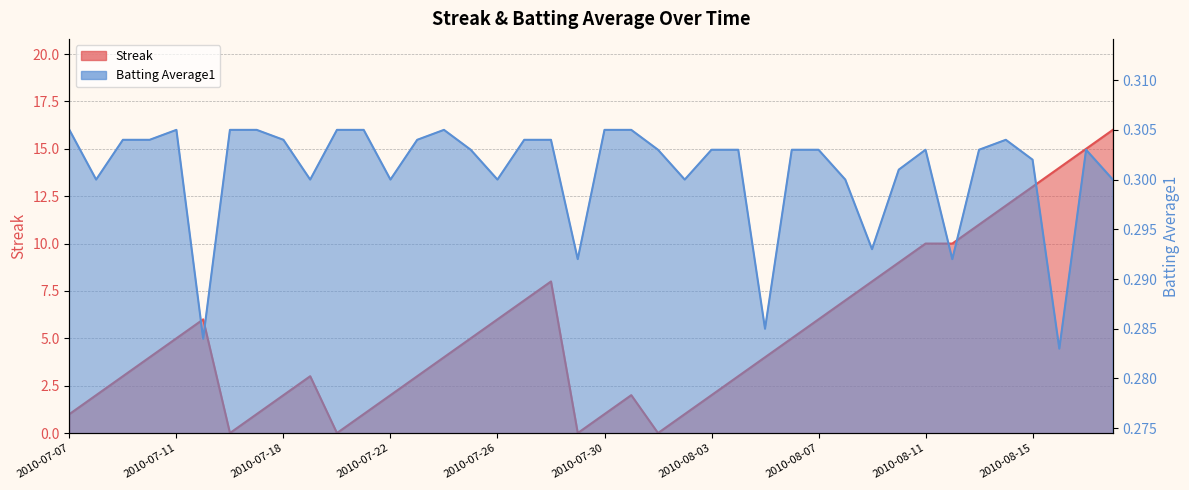

What position from the left is 2010-07-28?

19